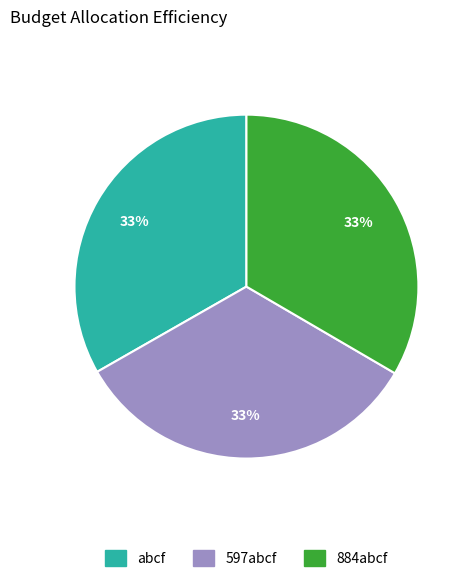

How many segments does this pie chart have?

3